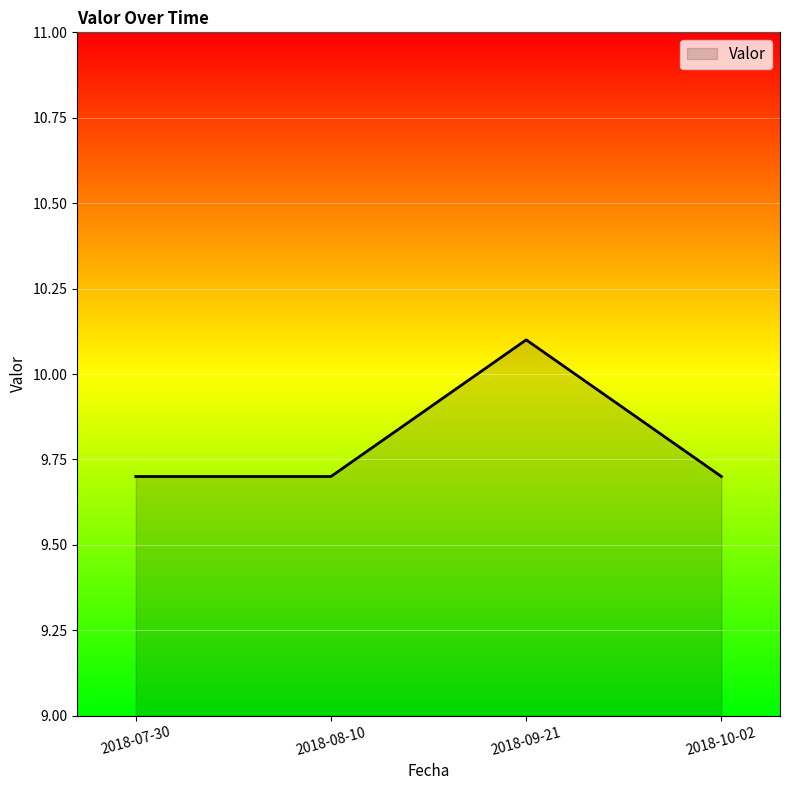

Reading left to right, list all the values displayed in this chart.

2018-07-30=9.7	2018-08-10=9.7	2018-09-21=10.1	2018-10-02=9.7